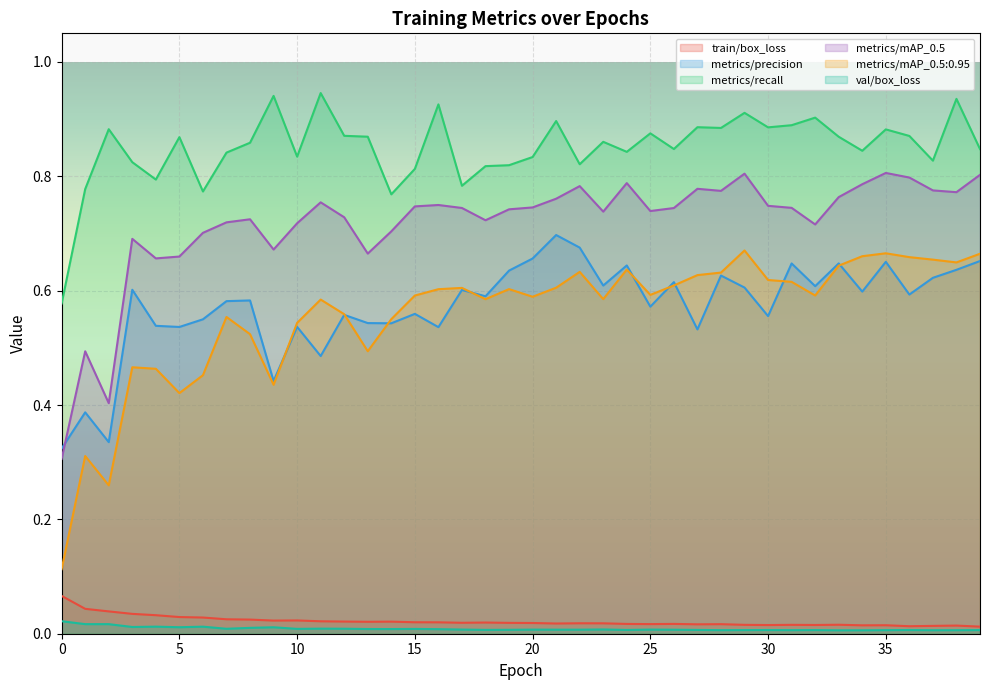

At how many categories does at least one series exceed 0?

40